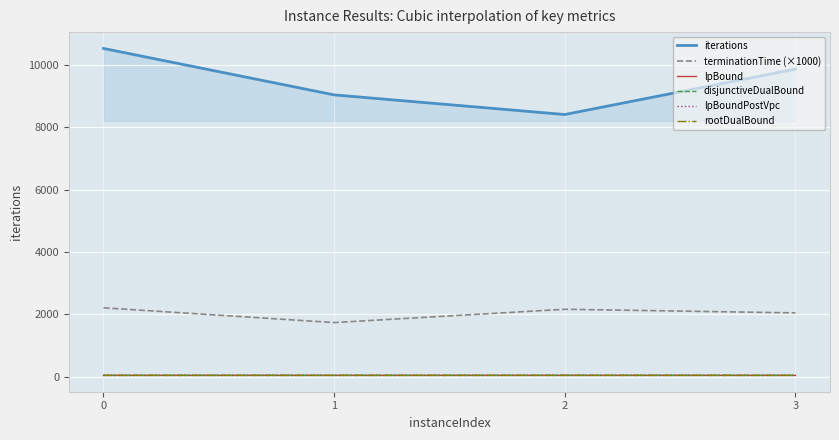

Is this an area chart (filled region under the line)?

Yes